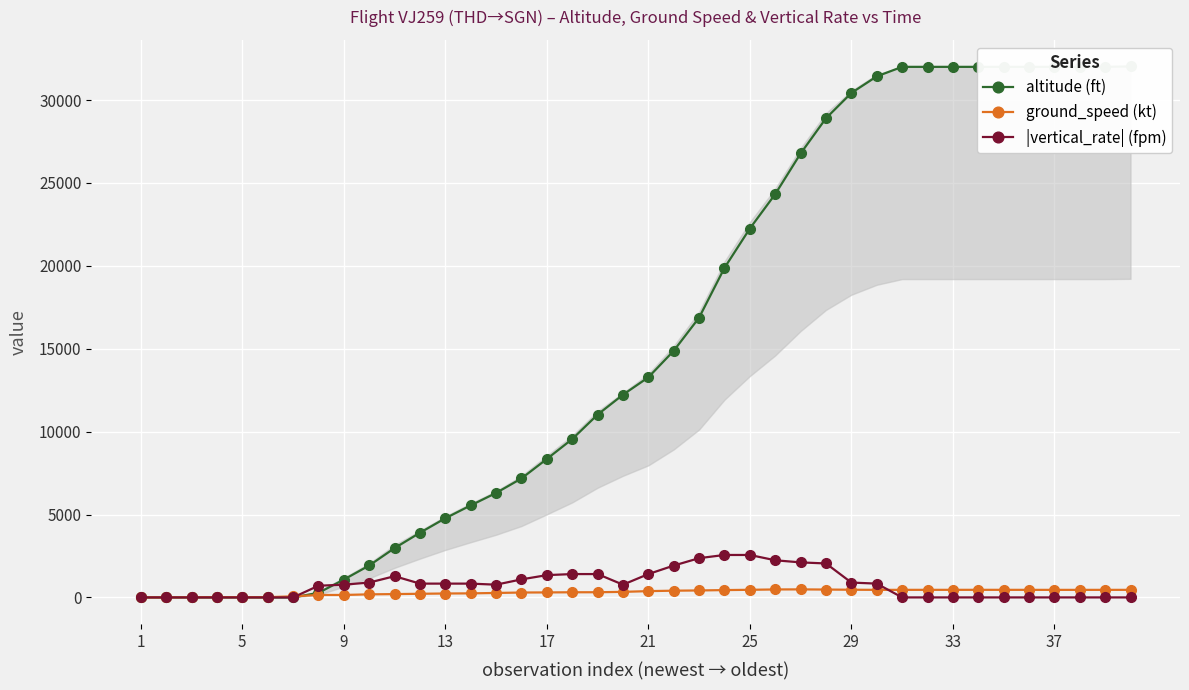

Which series has the largest total across all categories?

altitude (ft)